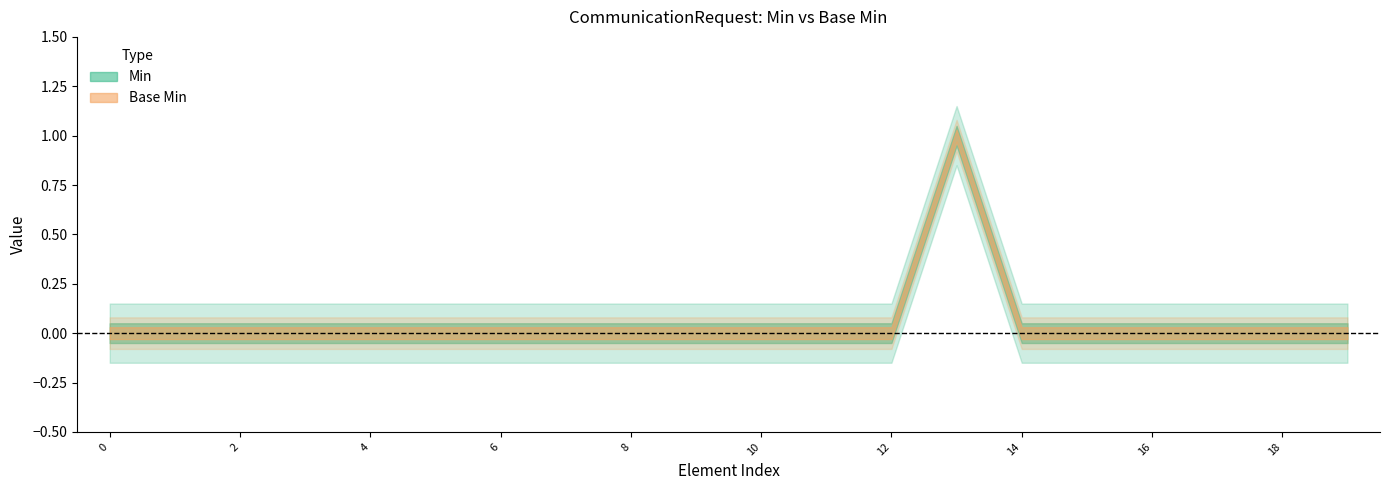

How many data points in Base Min are above 0?

1